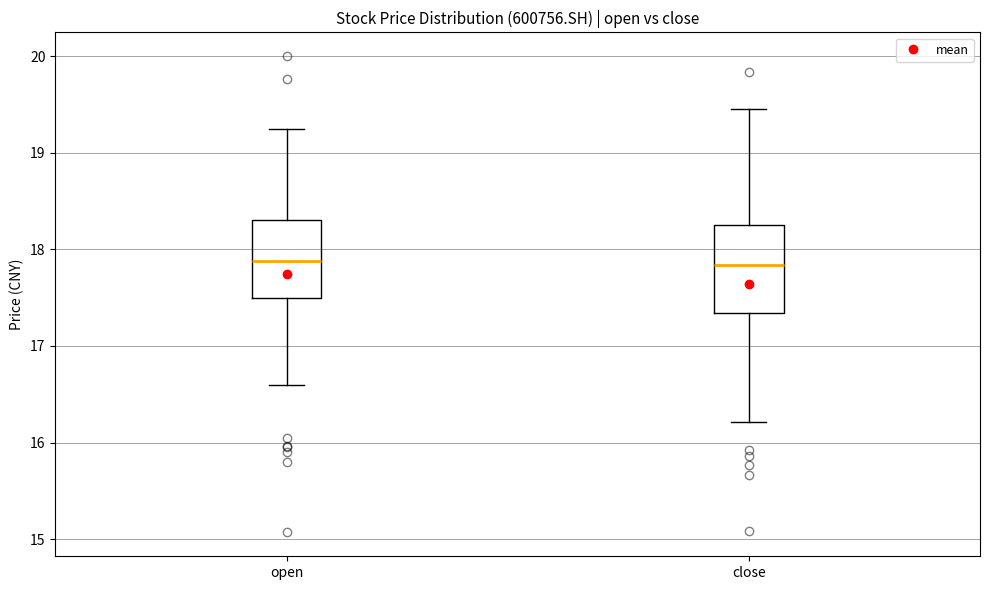

Reading left to right, transcribe this box plot: for each box, give where its median line is, the range the box spans, and where its two whiskers end, as read against the y-axis. The values are not printed on the chart, so give them approximately, as read against the axis.

open: median 17.9, box 17.5 to 18.3, whiskers 16.6 to 19.3
close: median 17.8, box 17.3 to 18.3, whiskers 16.2 to 19.5